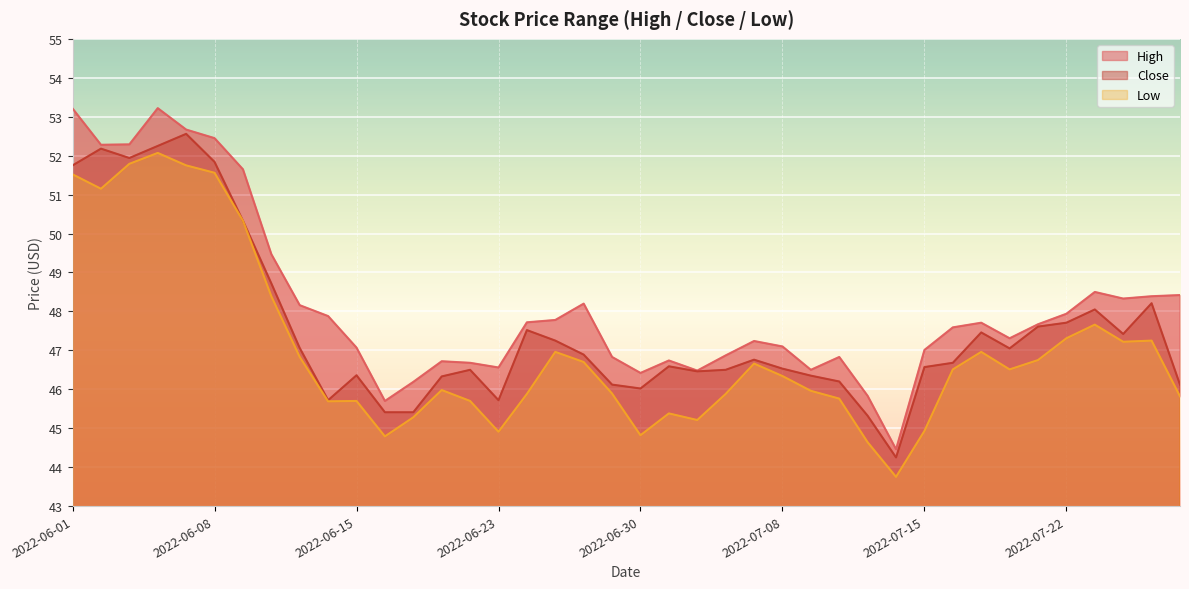

In Low, how many points are lower than both neighbors (excluding endpoints)?

9